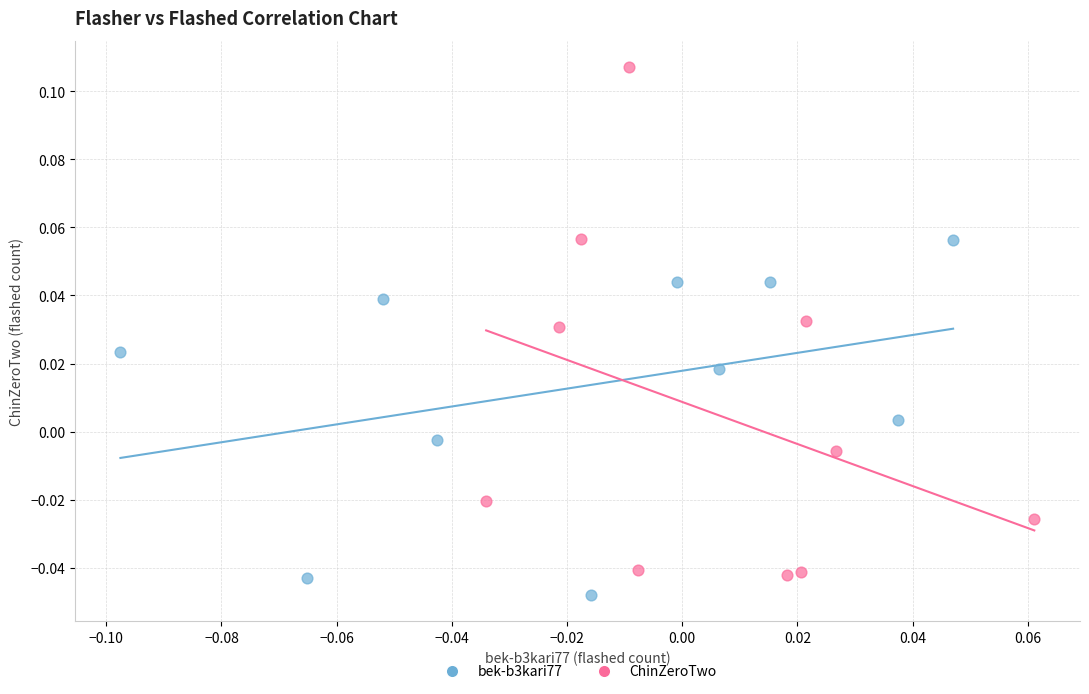

Which series reaches the maximum Y coordinate?

ChinZeroTwo